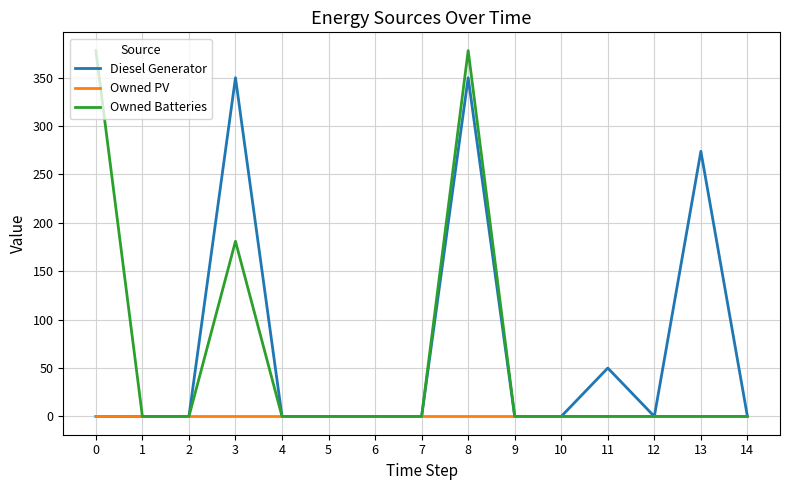

Reading left to right, extract all data points from this chart.

Diesel Generator: 0	0	0	350	0	0	0	0	350	0	0	50	0	274	0
Owned PV: 0	0	0	0	0	0	0	0	0	0	0	0	0	0	0
Owned Batteries: 378	0	0	181	0	0	0	0	378	0	0	0	0	0	0